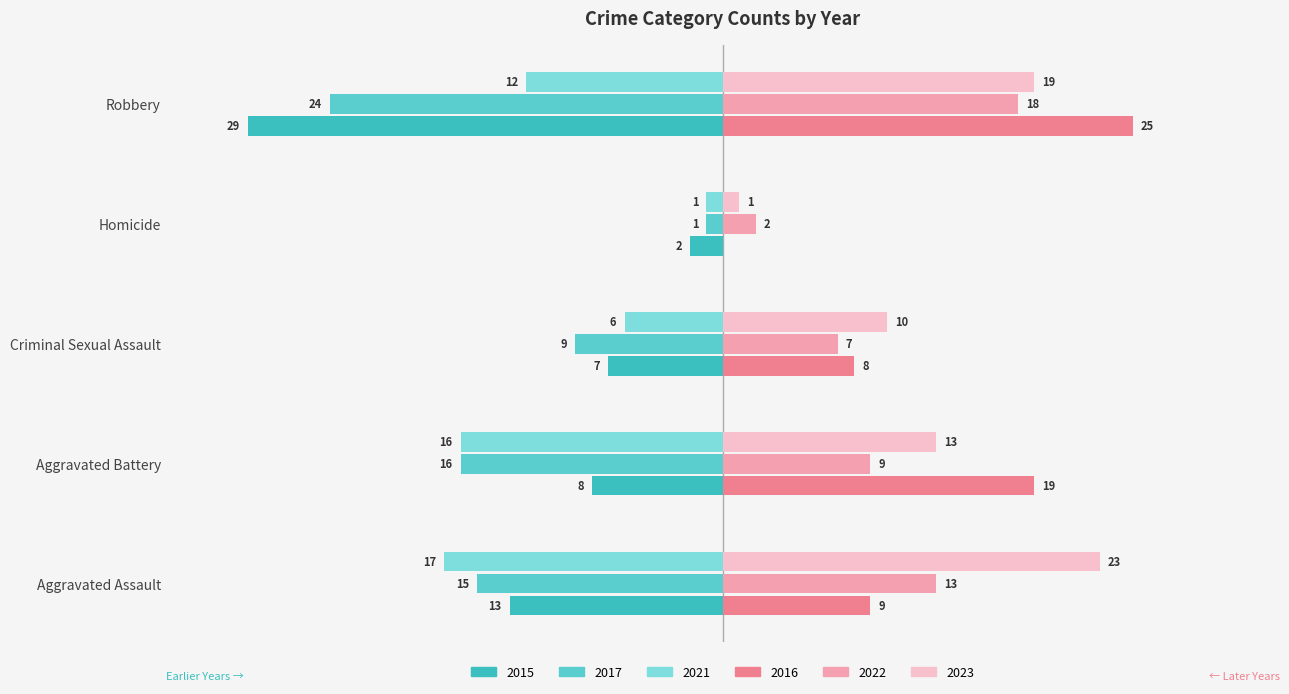

Reading left to right, extract all data points from this chart.

Year 2015: -13	-8	-7	-2	-29
Year 2017: -15	-16	-9	-1	-24
Year 2021: -17	-16	-6	-1	-12
Year 2016: 9	19	8	0	25
Year 2022: 13	9	7	2	18
Year 2023: 23	13	10	1	19